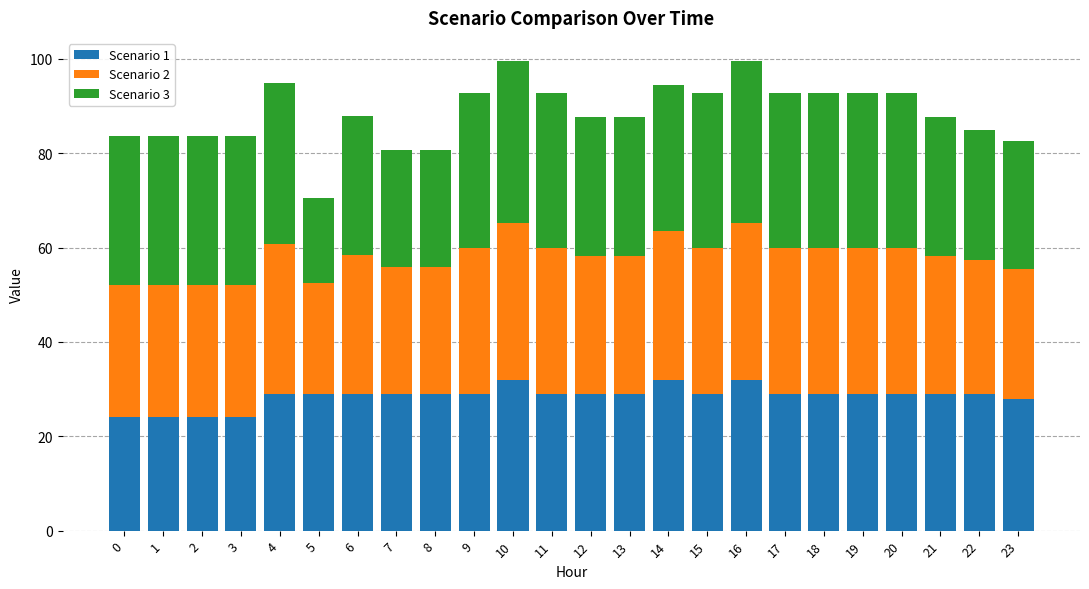

How many data points does each series have?

24